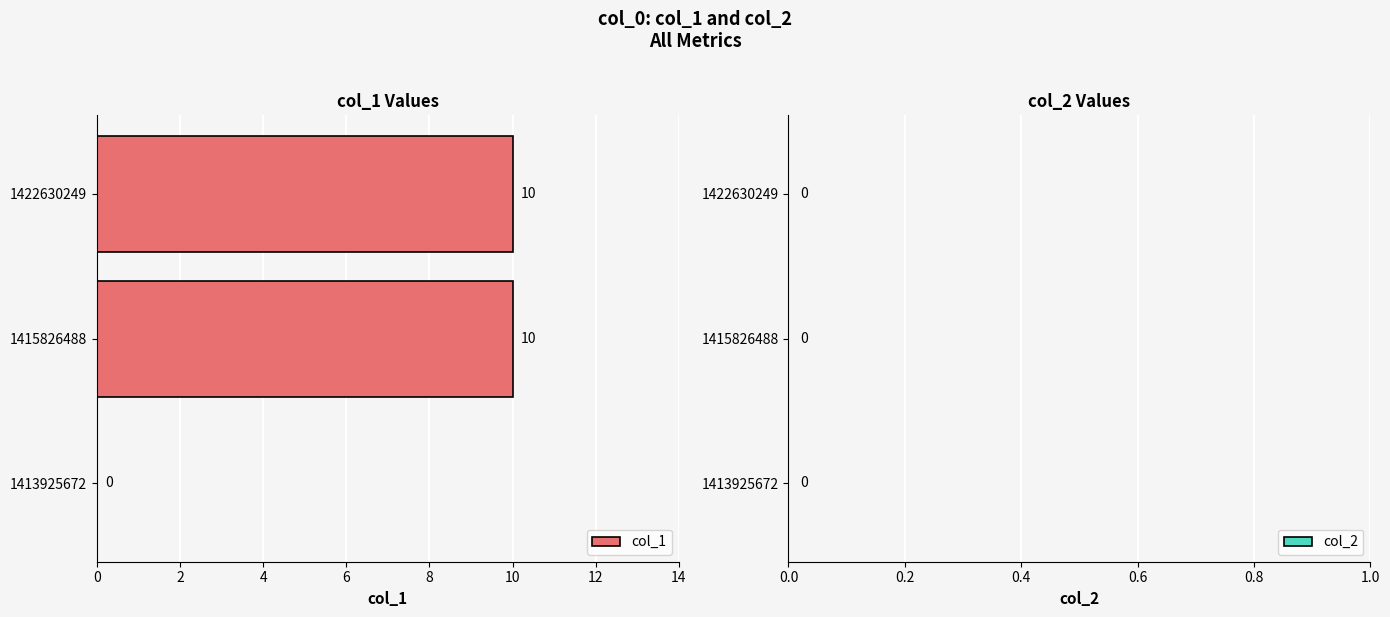

What is the change in value from 1413925672 to 1422630249?

+10